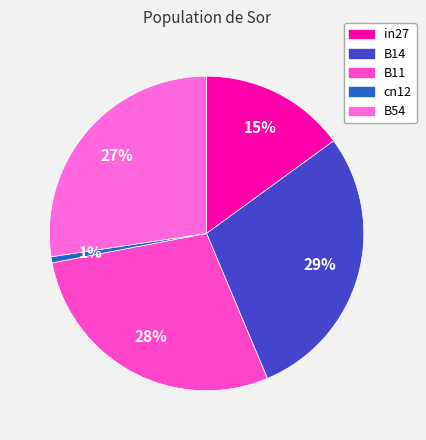

Count the number of slices in the pie.

5